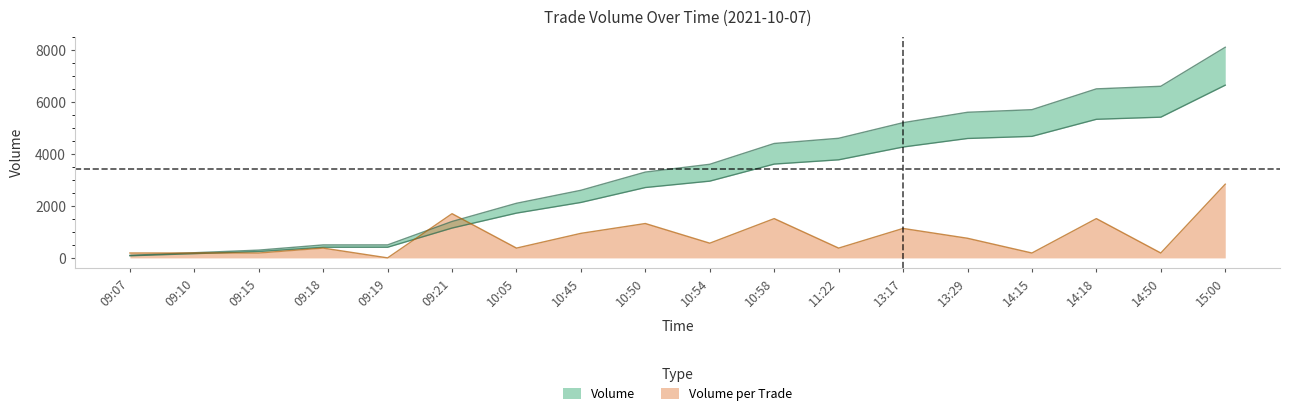

How many values in the Volume_per_trade series are below 567?

9